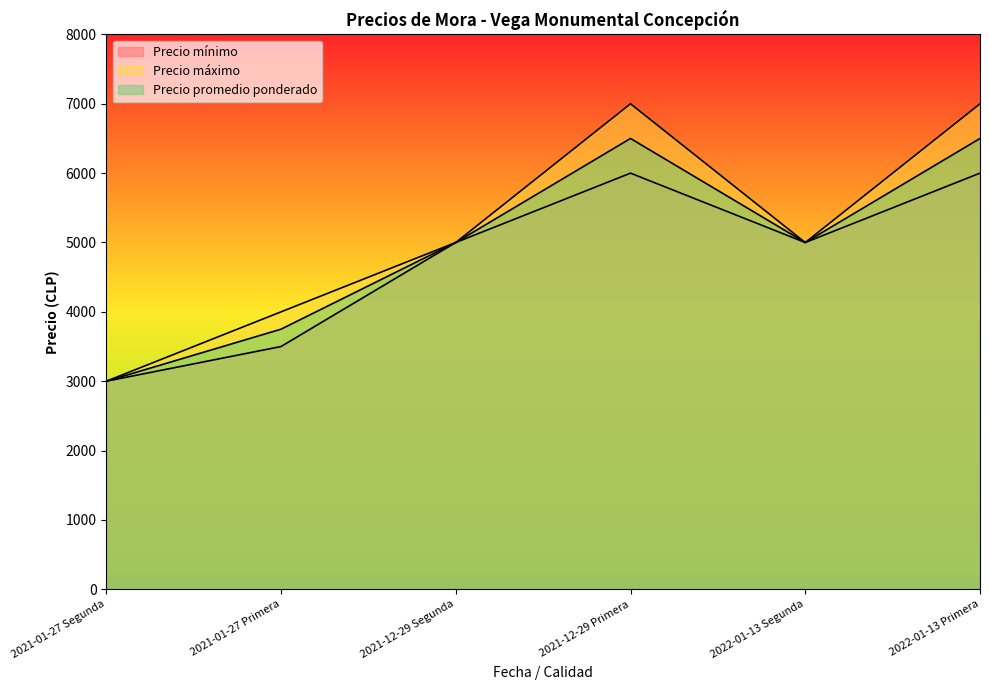

Where does the Precio promedio ponderado series first go above 5000?

2021-12-29 Primera